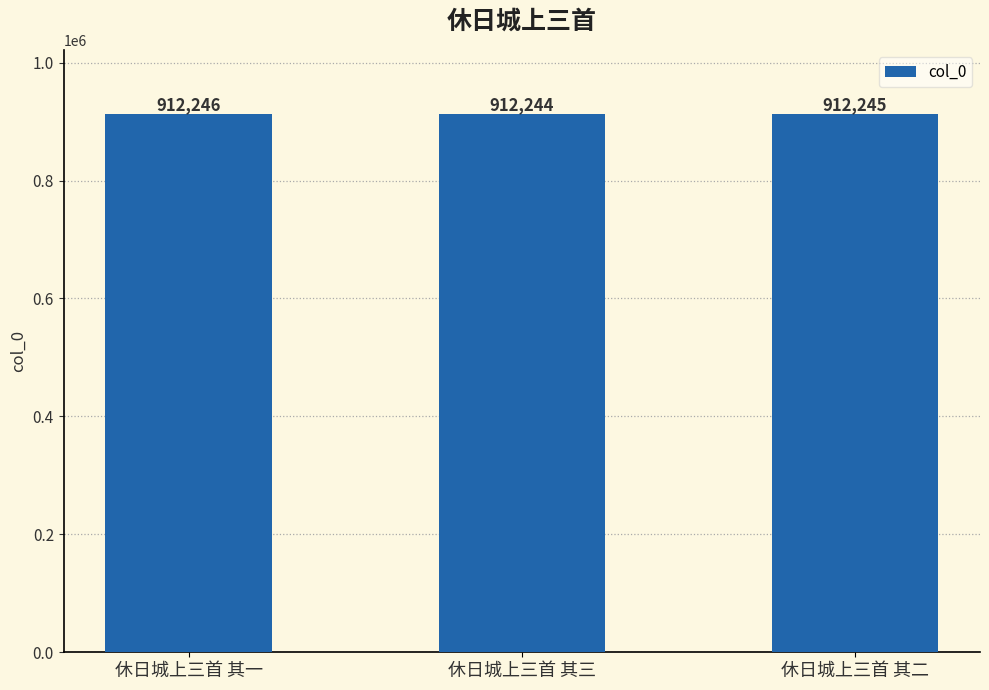

What is the approximate value at 休日城上三首 其二?

912245